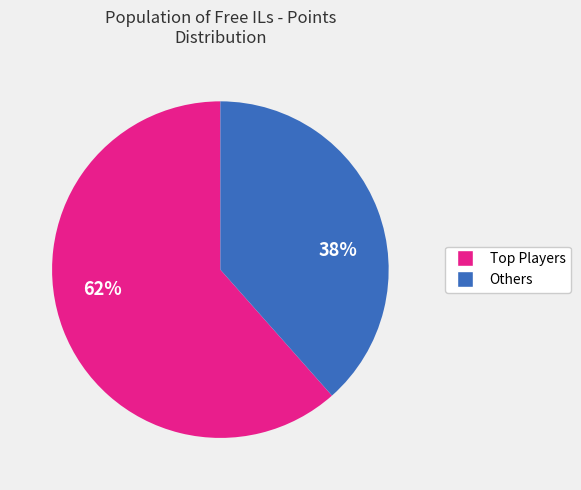

To the nearest percent, what is the average slice percentage?

50%